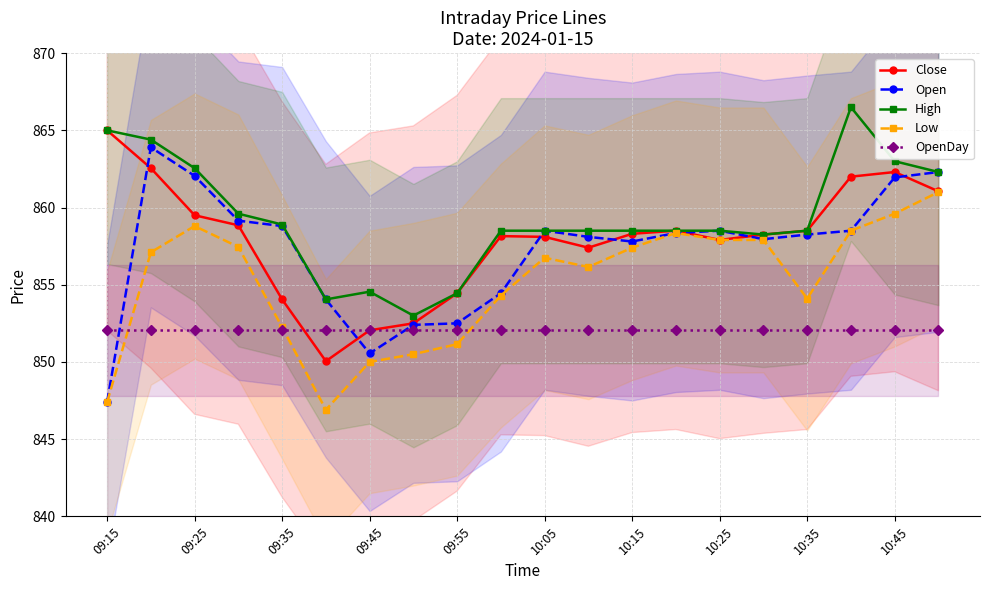

What is the highest value of the Close series?

865.0